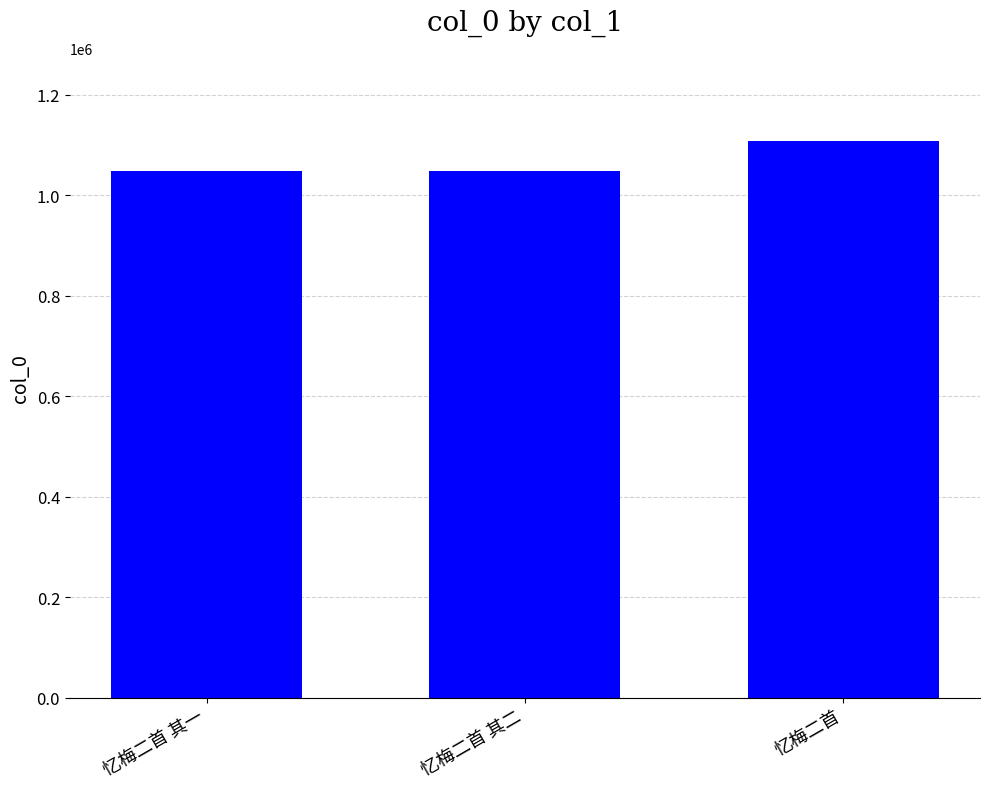

What is the change in value from 忆梅二首 其二 to 忆梅二首?

+58241